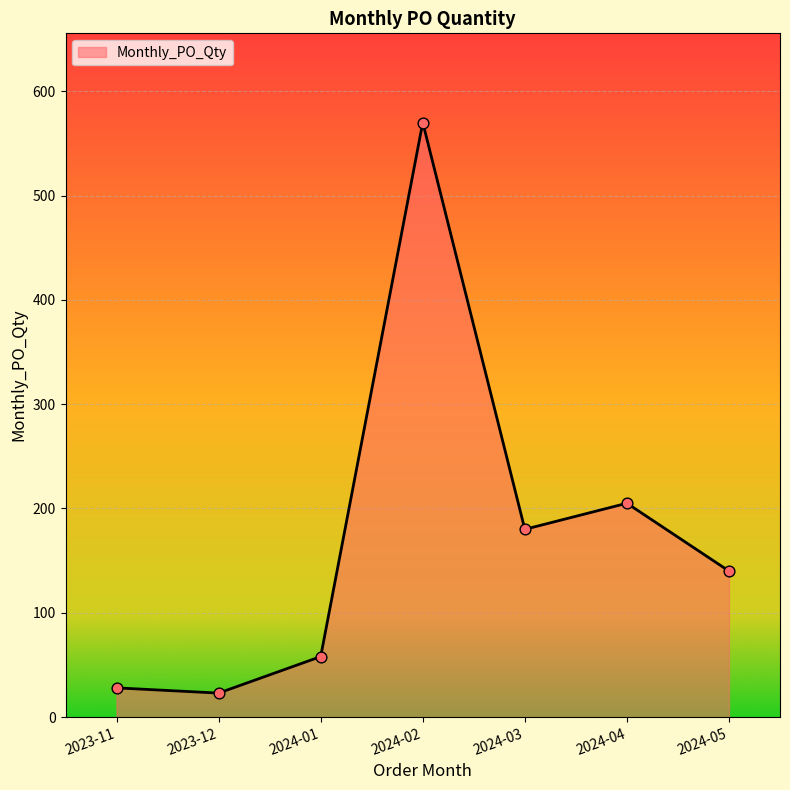

Between 2024-02 and 2023-12, which is larger?

2024-02